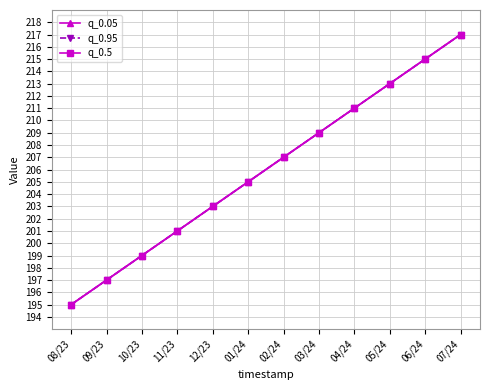

At which label is q_0.95 closest to 206?

01/24